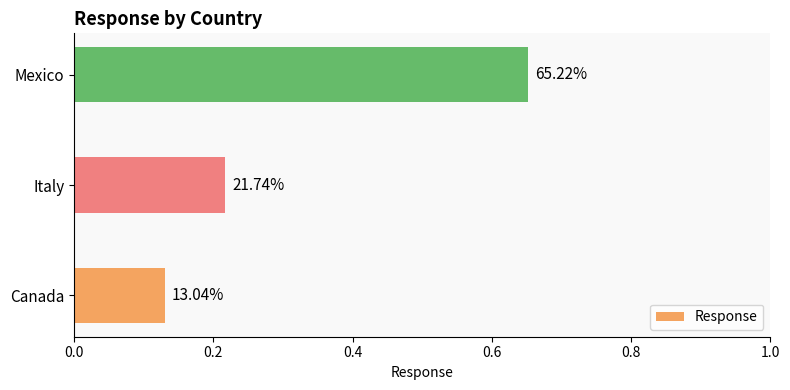

Does the chart contain any negative values?

No